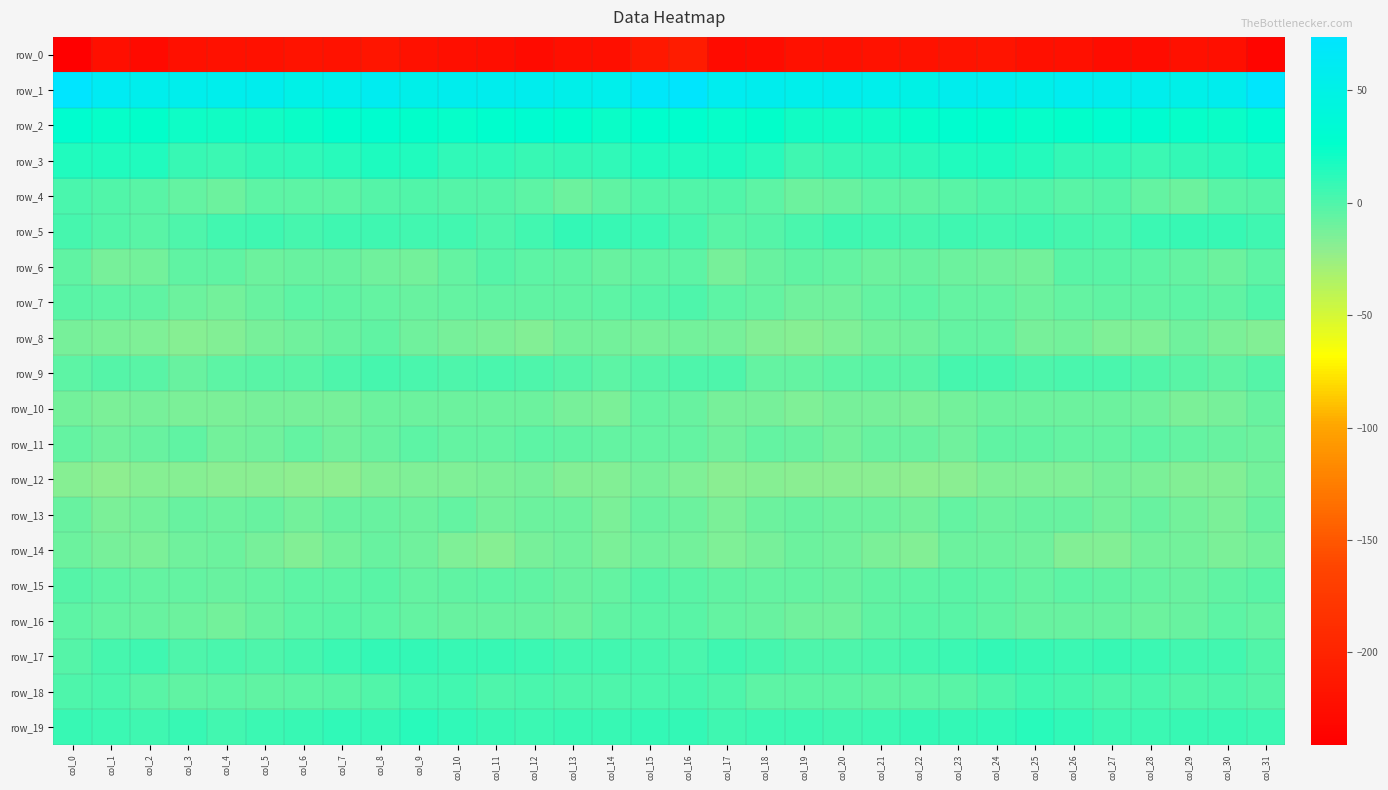

Reading left to right, extract all data points from this chart.

row_0: col_0=-241.1	col_1=-223.8	col_2=-227.8	col_3=-221.5	col_4=-221.0	col_5=-221.1	col_6=-218.9	col_7=-219.8	col_8=-215.9	col_9=-221.0	col_10=-222.7	col_11=-224.0	col_12=-226.4	col_13=-222.8	col_14=-223.7	col_15=-211.7	col_16=-208.4	col_17=-226.5	col_18=-225.7	col_19=-220.3	col_20=-221.8	col_21=-219.7	col_22=-219.7	col_23=-218.3	col_24=-216.8	col_25=-222.6	col_26=-222.4	col_27=-225.8	col_28=-225.1	col_29=-222.6	col_30=-223.7	col_31=-234.2
row_1: col_0=73.8	col_1=62.0	col_2=56.4	col_3=55.9	col_4=55.5	col_5=57.3	col_6=50.6	col_7=54.4	col_8=59.1	col_9=53.7	col_10=57.1	col_11=57.3	col_12=57.0	col_13=53.8	col_14=54.2	col_15=68.8	col_16=71.9	col_17=58.4	col_18=56.7	col_19=54.8	col_20=57.1	col_21=54.8	col_22=50.1	col_23=57.3	col_24=57.5	col_25=54.0	col_26=58.2	col_27=57.0	col_28=56.4	col_29=52.8	col_30=57.0	col_31=70.6
row_2: col_0=28.7	col_1=23.4	col_2=25.7	col_3=21.8	col_4=20.3	col_5=20.3	col_6=22.5	col_7=28.0	col_8=28.4	col_9=25.0	col_10=23.9	col_11=27.3	col_12=30.7	col_13=26.8	col_14=22.6	col_15=27.9	col_16=27.2	col_17=24.3	col_18=24.7	col_19=20.3	col_20=20.6	col_21=20.1	col_22=24.6	col_23=29.2	col_24=27.0	col_25=24.2	col_26=24.8	col_27=29.4	col_28=29.9	col_29=24.6	col_30=22.8	col_31=29.4
row_3: col_0=15.6	col_1=15.2	col_2=15.7	col_3=7.6	col_4=6.3	col_5=9.3	col_6=10.9	col_7=13.5	col_8=16.1	col_9=15.7	col_10=10.5	col_11=10.0	col_12=7.9	col_13=8.7	col_14=11.0	col_15=15.4	col_16=15.8	col_17=16.4	col_18=12.7	col_19=5.9	col_20=7.5	col_21=9.8	col_22=11.7	col_23=14.8	col_24=16.3	col_25=14.1	col_26=9.5	col_27=9.7	col_28=7.3	col_29=9.4	col_30=11.9	col_31=15.6
row_4: col_0=1.3	col_1=-0.0	col_2=-2.7	col_3=-7.2	col_4=-9.6	col_5=-4.5	col_6=-4.7	col_7=-4.4	col_8=-1.4	col_9=-0.2	col_10=-2.4	col_11=-2.0	col_12=-4.5	col_13=-9.3	col_14=-5.7	col_15=-1.0	col_16=-0.2	col_17=-1.1	col_18=-4.1	col_19=-9.0	col_20=-7.9	col_21=-4.0	col_22=-5.3	col_23=-3.1	col_24=-0.7	col_25=-0.7	col_26=-2.6	col_27=-2.0	col_28=-6.9	col_29=-9.2	col_30=-3.4	col_31=-2.4
row_5: col_0=3.2	col_1=-0.7	col_2=-3.5	col_3=0.4	col_4=4.7	col_5=5.0	col_6=3.1	col_7=5.6	col_8=5.5	col_9=4.7	col_10=4.5	col_11=1.0	col_12=4.7	col_13=8.9	col_14=7.9	col_15=7.4	col_16=2.8	col_17=-2.8	col_18=-2.4	col_19=2.1	col_20=5.5	col_21=3.7	col_22=3.5	col_23=6.1	col_24=4.9	col_25=5.0	col_26=3.1	col_27=1.3	col_28=7.2	col_29=8.5	col_30=7.9	col_31=6.1
row_6: col_0=-6.1	col_1=-12.3	col_2=-11.2	col_3=-5.3	col_4=-5.3	col_5=-9.2	col_6=-7.5	col_7=-8.5	col_8=-10.4	col_9=-12.2	col_10=-6.2	col_11=-2.3	col_12=-3.8	col_13=-5.4	col_14=-8.5	col_15=-5.1	col_16=-4.7	col_17=-13.4	col_18=-8.2	col_19=-5.0	col_20=-6.6	col_21=-9.0	col_22=-7.6	col_23=-9.4	col_24=-10.9	col_25=-11.1	col_26=-3.7	col_27=-2.9	col_28=-4.1	col_29=-6.5	col_30=-9.2	col_31=-4.7
row_7: col_0=-3.7	col_1=-4.4	col_2=-5.8	col_3=-9.3	col_4=-11.7	col_5=-8.1	col_6=-4.7	col_7=-5.6	col_8=-6.7	col_9=-8.2	col_10=-7.4	col_11=-5.8	col_12=-5.6	col_13=-4.9	col_14=-4.5	col_15=-1.7	col_16=0.8	col_17=-3.8	col_18=-7.1	col_19=-10.8	col_20=-10.8	col_21=-6.5	col_22=-4.6	col_23=-6.4	col_24=-6.6	col_25=-8.7	col_26=-6.7	col_27=-5.3	col_28=-6.0	col_29=-3.9	col_30=-5.5	col_31=-1.2
row_8: col_0=-12.6	col_1=-14.0	col_2=-15.2	col_3=-18.1	col_4=-16.5	col_5=-13.3	col_6=-10.8	col_7=-8.0	col_8=-5.8	col_9=-10.3	col_10=-12.4	col_11=-13.9	col_12=-16.6	col_13=-11.9	col_14=-11.9	col_15=-13.2	col_16=-11.5	col_17=-13.2	col_18=-16.9	col_19=-17.6	col_20=-15.8	col_21=-12.1	col_22=-10.4	col_23=-6.5	col_24=-6.7	col_25=-12.3	col_26=-12.2	col_27=-15.7	col_28=-15.4	col_29=-10.5	col_30=-13.8	col_31=-16.7
row_9: col_0=-3.9	col_1=-2.0	col_2=-3.5	col_3=-8.2	col_4=-4.7	col_5=-3.6	col_6=-2.9	col_7=0.5	col_8=3.7	col_9=2.1	col_10=0.7	col_11=2.1	col_12=0.4	col_13=-1.3	col_14=-4.7	col_15=-1.7	col_16=1.2	col_17=0.1	col_18=-6.8	col_19=-6.9	col_20=-4.4	col_21=-3.0	col_22=-2.9	col_23=2.8	col_24=3.4	col_25=0.9	col_26=1.4	col_27=1.8	col_28=-0.3	col_29=-2.6	col_30=-5.3	col_31=-1.9
row_10: col_0=-11.9	col_1=-14.3	col_2=-12.9	col_3=-14.1	col_4=-14.2	col_5=-12.4	col_6=-12.8	col_7=-12.6	col_8=-9.8	col_9=-9.1	col_10=-8.9	col_11=-9.4	col_12=-8.9	col_13=-12.8	col_14=-14.3	col_15=-7.3	col_16=-8.4	col_17=-13.1	col_18=-12.9	col_19=-15.0	col_20=-13.1	col_21=-12.4	col_22=-13.7	col_23=-11.2	col_24=-9.5	col_25=-9.0	col_26=-9.1	col_27=-9.1	col_28=-10.1	col_29=-14.3	col_30=-12.5	col_31=-7.7
row_11: col_0=-6.2	col_1=-10.4	col_2=-8.2	col_3=-6.0	col_4=-11.5	col_5=-9.9	col_6=-6.8	col_7=-9.9	col_8=-7.5	col_9=-4.8	col_10=-6.4	col_11=-7.0	col_12=-4.8	col_13=-5.6	col_14=-7.1	col_15=-6.5	col_16=-6.2	col_17=-10.0	col_18=-6.2	col_19=-8.3	col_20=-11.8	col_21=-8.0	col_22=-7.9	col_23=-10.2	col_24=-5.6	col_25=-5.6	col_26=-6.8	col_27=-6.3	col_28=-4.6	col_29=-6.2	col_30=-8.1	col_31=-9.2
row_12: col_0=-18.0	col_1=-19.8	col_2=-17.3	col_3=-18.2	col_4=-19.1	col_5=-19.4	col_6=-19.8	col_7=-20.0	col_8=-16.0	col_9=-15.3	col_10=-15.2	col_11=-14.6	col_12=-12.4	col_13=-16.4	col_14=-16.9	col_15=-12.4	col_16=-15.0	col_17=-18.7	col_18=-17.3	col_19=-18.8	col_20=-19.0	col_21=-19.6	col_22=-20.4	col_23=-18.9	col_24=-15.2	col_25=-15.4	col_26=-15.3	col_27=-12.8	col_28=-13.7	col_29=-17.1	col_30=-16.6	col_31=-12.1
row_13: col_0=-8.1	col_1=-13.8	col_2=-11.3	col_3=-8.1	col_4=-9.1	col_5=-8.3	col_6=-12.2	col_7=-7.9	col_8=-8.2	col_9=-9.5	col_10=-7.1	col_11=-11.3	col_12=-9.1	col_13=-9.6	col_14=-13.8	col_15=-8.2	col_16=-8.9	col_17=-14.7	col_18=-9.1	col_19=-8.5	col_20=-9.2	col_21=-9.2	col_22=-12.2	col_23=-6.5	col_24=-9.6	col_25=-7.9	col_26=-8.3	col_27=-11.3	col_28=-8.5	col_29=-11.7	col_30=-13.7	col_31=-7.5
row_14: col_0=-8.9	col_1=-13.4	col_2=-14.1	col_3=-9.9	col_4=-9.3	col_5=-12.6	col_6=-16.6	col_7=-11.5	col_8=-8.4	col_9=-10.0	col_10=-14.8	col_11=-17.9	col_12=-13.5	col_13=-10.7	col_14=-13.6	col_15=-10.5	col_16=-12.1	col_17=-15.4	col_18=-12.6	col_19=-8.9	col_20=-10.6	col_21=-14.2	col_22=-16.1	col_23=-9.1	col_24=-8.9	col_25=-10.9	col_26=-16.9	col_27=-17.2	col_28=-11.1	col_29=-12.2	col_30=-13.8	col_31=-11.7
row_15: col_0=-1.5	col_1=-4.6	col_2=-6.4	col_3=-7.1	col_4=-8.3	col_5=-6.7	col_6=-4.2	col_7=-4.0	col_8=-3.5	col_9=-6.2	col_10=-5.4	col_11=-4.8	col_12=-5.7	col_13=-7.8	col_14=-6.6	col_15=-2.0	col_16=-3.5	col_17=-6.0	col_18=-6.8	col_19=-7.3	col_20=-8.1	col_21=-5.7	col_22=-4.1	col_23=-3.3	col_24=-4.4	col_25=-6.4	col_26=-4.7	col_27=-5.0	col_28=-6.5	col_29=-8.2	col_30=-5.1	col_31=-3.3
row_16: col_0=-4.6	col_1=-6.3	col_2=-8.0	col_3=-9.0	col_4=-11.6	col_5=-7.5	col_6=-4.3	col_7=-3.0	col_8=-4.0	col_9=-6.8	col_10=-7.6	col_11=-7.7	col_12=-8.1	col_13=-9.6	col_14=-5.6	col_15=-3.4	col_16=-3.6	col_17=-6.8	col_18=-8.2	col_19=-10.1	col_20=-11.0	col_21=-6.0	col_22=-3.5	col_23=-3.1	col_24=-5.0	col_25=-7.4	col_26=-7.8	col_27=-7.4	col_28=-9.3	col_29=-8.5	col_30=-4.8	col_31=-7.3
row_17: col_0=-2.0	col_1=2.9	col_2=5.1	col_3=1.2	col_4=1.3	col_5=1.0	col_6=2.5	col_7=6.4	col_8=8.8	col_9=8.8	col_10=7.5	col_11=7.7	col_12=7.2	col_13=4.5	col_14=4.8	col_15=3.1	col_16=1.4	col_17=5.5	col_18=3.3	col_19=1.0	col_20=1.0	col_21=1.3	col_22=4.0	col_23=7.1	col_24=9.3	col_25=8.0	col_26=7.4	col_27=7.8	col_28=6.3	col_29=4.3	col_30=4.6	col_31=-0.3
row_18: col_0=1.1	col_1=1.5	col_2=-2.6	col_3=-5.0	col_4=-3.8	col_5=-6.1	col_6=-4.8	col_7=-3.5	col_8=-1.1	col_9=3.9	col_10=4.0	col_11=0.9	col_12=1.7	col_13=0.1	col_14=0.6	col_15=1.2	col_16=3.4	col_17=1.0	col_18=-4.4	col_19=-4.5	col_20=-4.1	col_21=-6.0	col_22=-4.4	col_23=-2.9	col_24=0.6	col_25=4.4	col_26=3.0	col_27=1.0	col_28=1.3	col_29=-0.1	col_30=0.3	col_31=-2.2
row_19: col_0=7.8	col_1=6.7	col_2=6.1	col_3=7.4	col_4=4.8	col_5=6.7	col_6=8.5	col_7=9.9	col_8=9.2	col_9=13.1	col_10=10.8	col_11=7.8	col_12=6.3	col_13=8.0	col_14=7.8	col_15=9.3	col_16=9.8	col_17=5.9	col_18=7.2	col_19=6.3	col_20=5.0	col_21=7.3	col_22=9.4	col_23=9.3	col_24=11.0	col_25=12.7	col_26=9.9	col_27=6.4	col_28=7.3	col_29=7.8	col_30=7.9	col_31=6.8